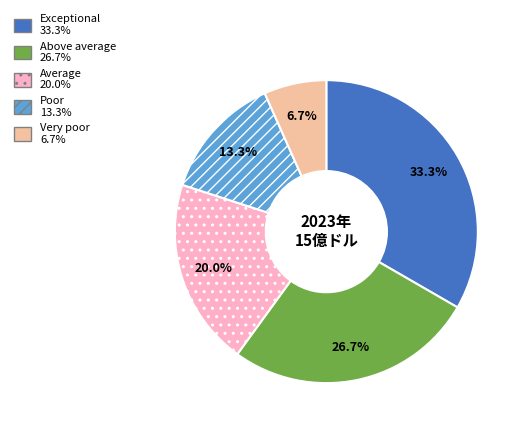

How many segments does this pie chart have?

5